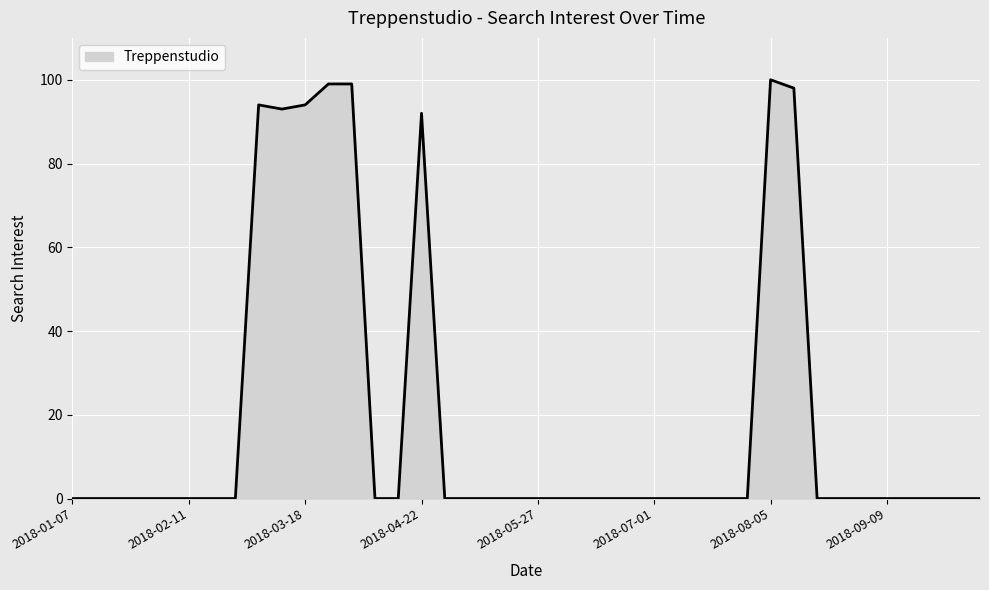

Reading left to right, extract all data points from this chart.

0	0	0	0	0	0	0	0	94	93	94	99	99	0	0	92	0	0	0	0	0	0	0	0	0	0	0	0	0	0	100	98	0	0	0	0	0	0	0	0